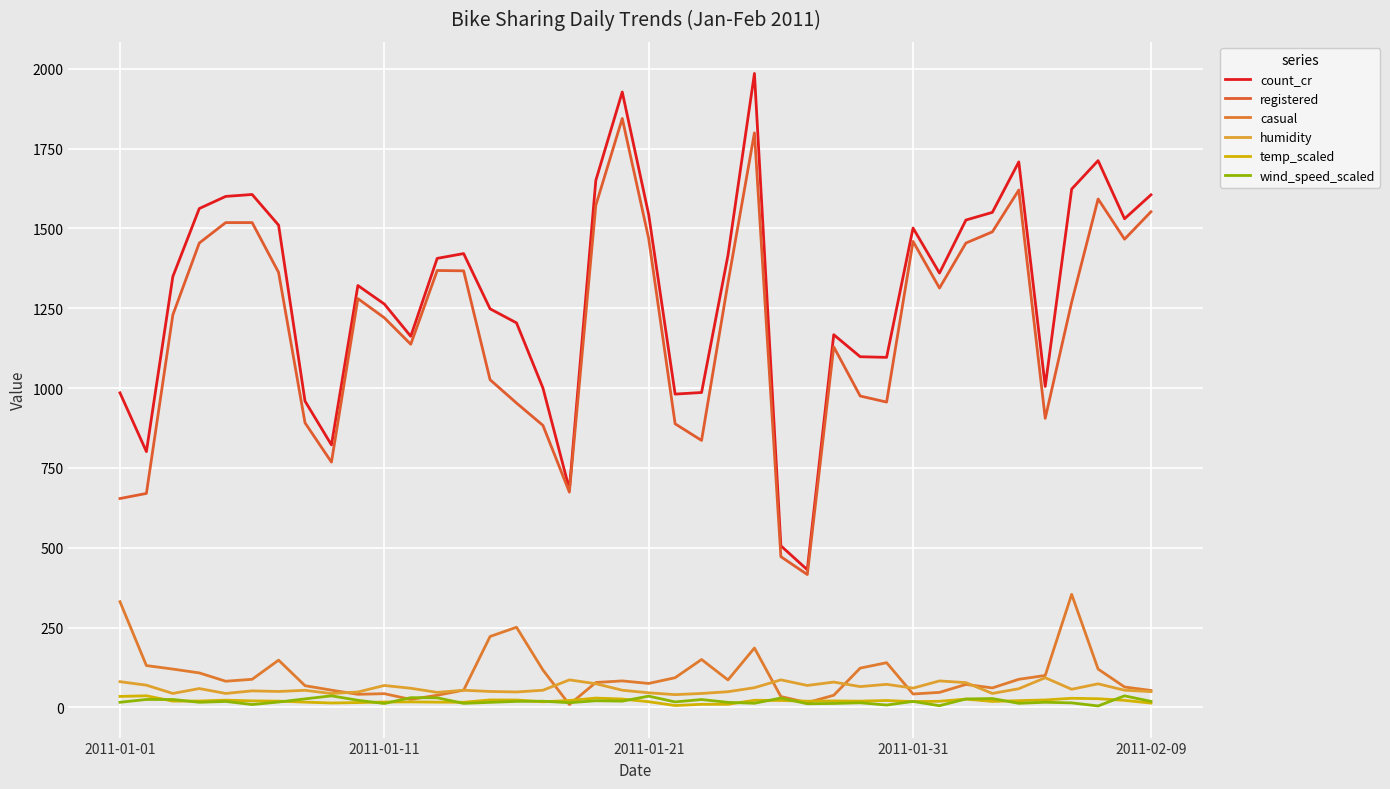

Where is the first local minimum for registered?

8